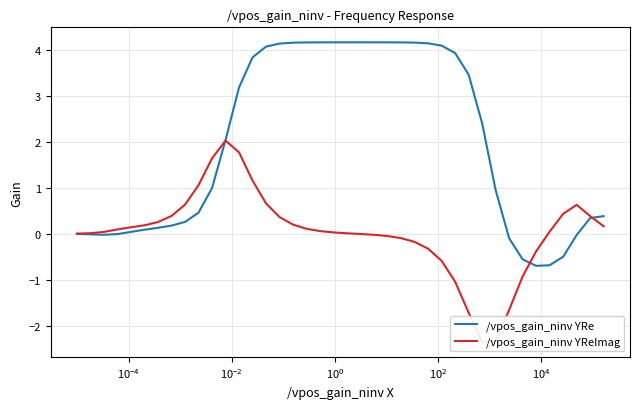

What is the maximum value for /vpos_gain_ninv YRe?

4.2